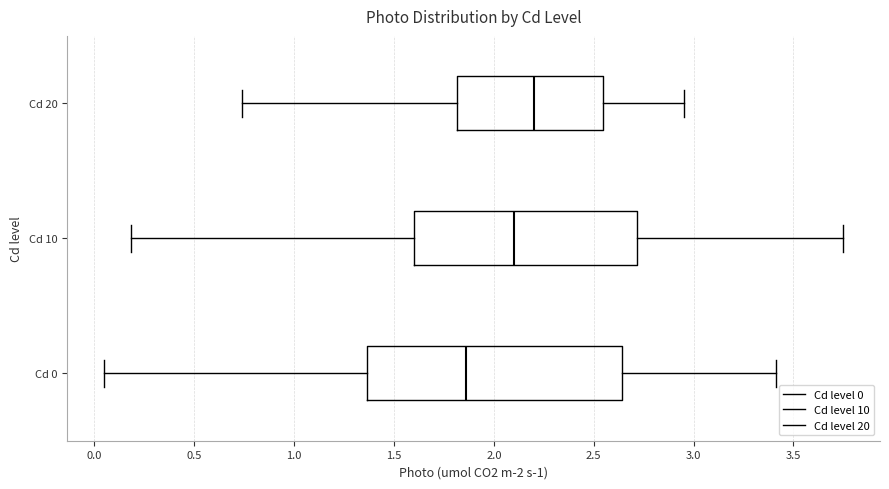

Reading bottom to top, transcribe this box plot: for each box, give where its median line is, the range the box spans, and where its two whiskers end, as read against the x-axis. The values are not printed on the chart, so give them approximately, as read against the axis.

Cd 0: median 1.85, box 1.35 to 2.65, whiskers 0.05 to 3.40
Cd 10: median 2.10, box 1.60 to 2.70, whiskers 0.20 to 3.75
Cd 20: median 2.20, box 1.80 to 2.55, whiskers 0.75 to 2.95